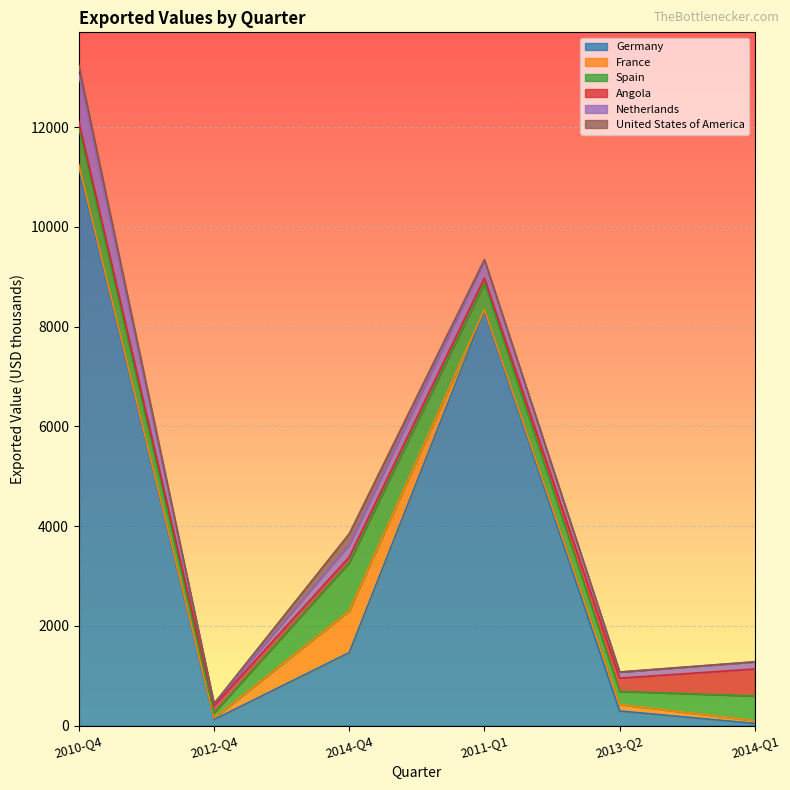

How many series are shown in this chart?

6